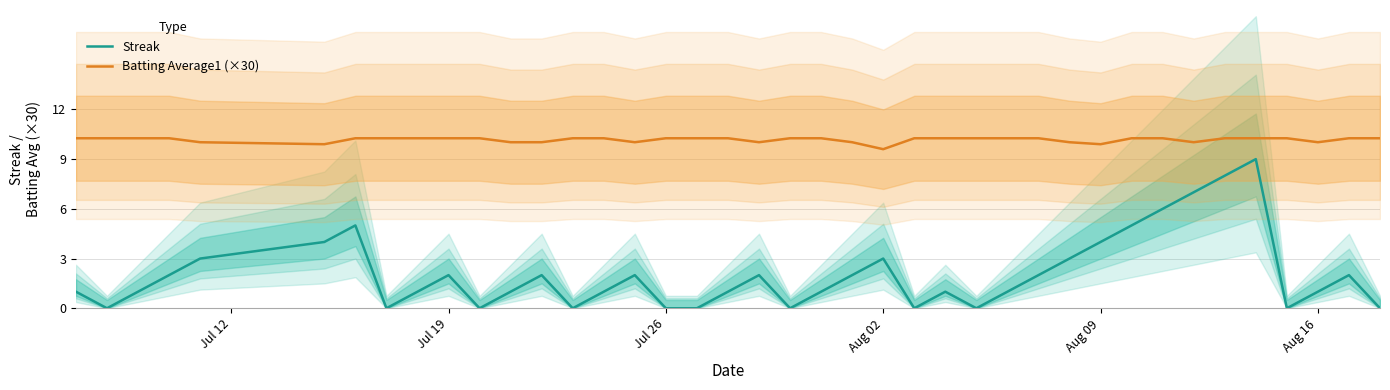

What is the maximum value for Streak?

9.0